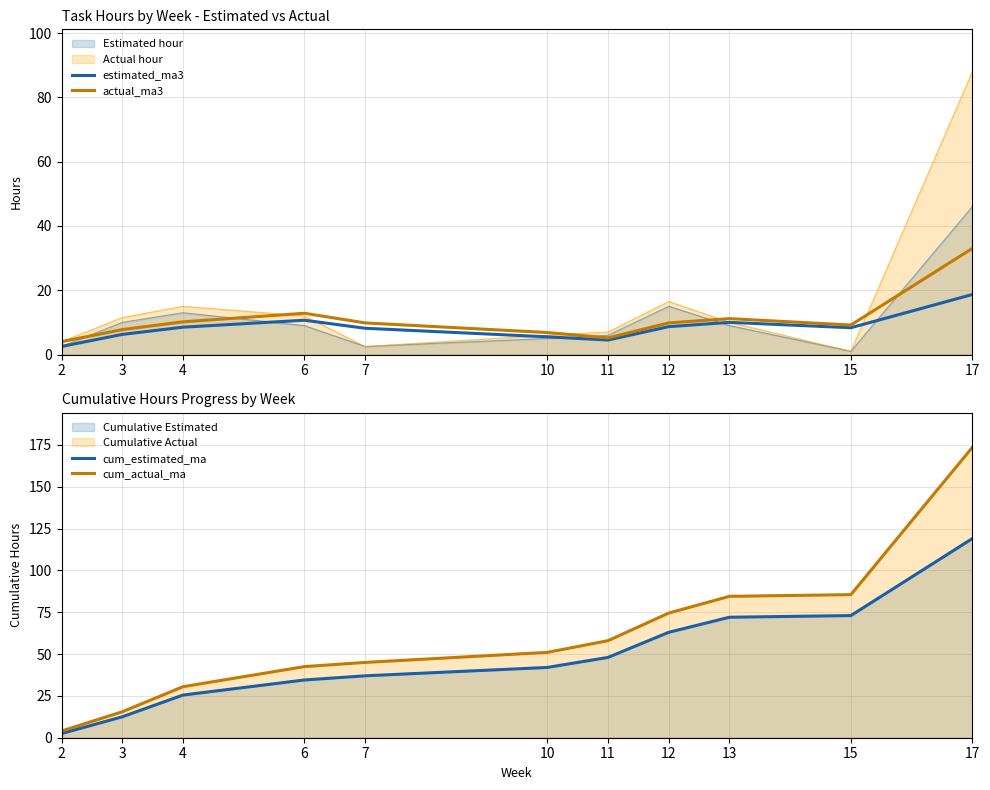

List the series in order of their peak value, lowest first.

estimated_ma3, actual_ma3, cum_estimated_ma, cum_actual_ma